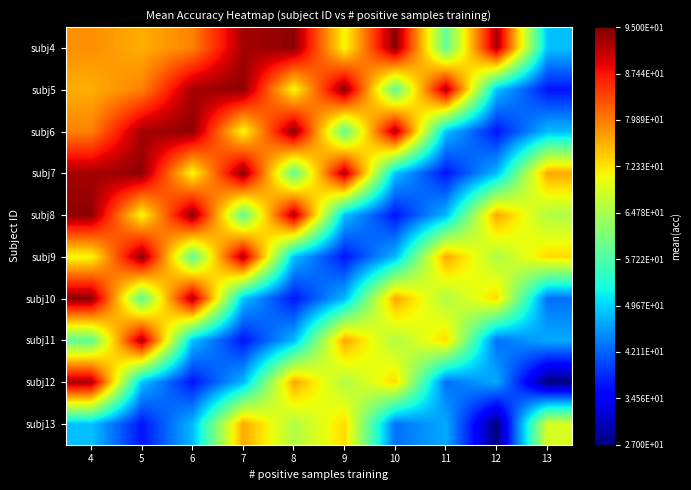

Which series changed the most between 8 and 11?

subj6